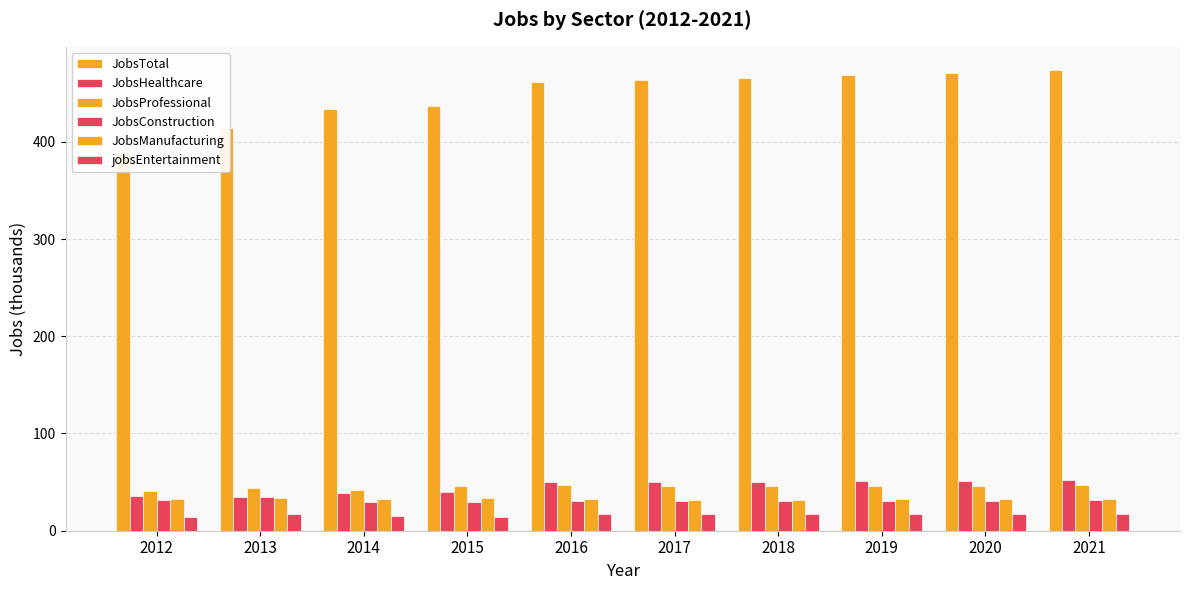

How many data points in JobsConstruction are less than 31?

2